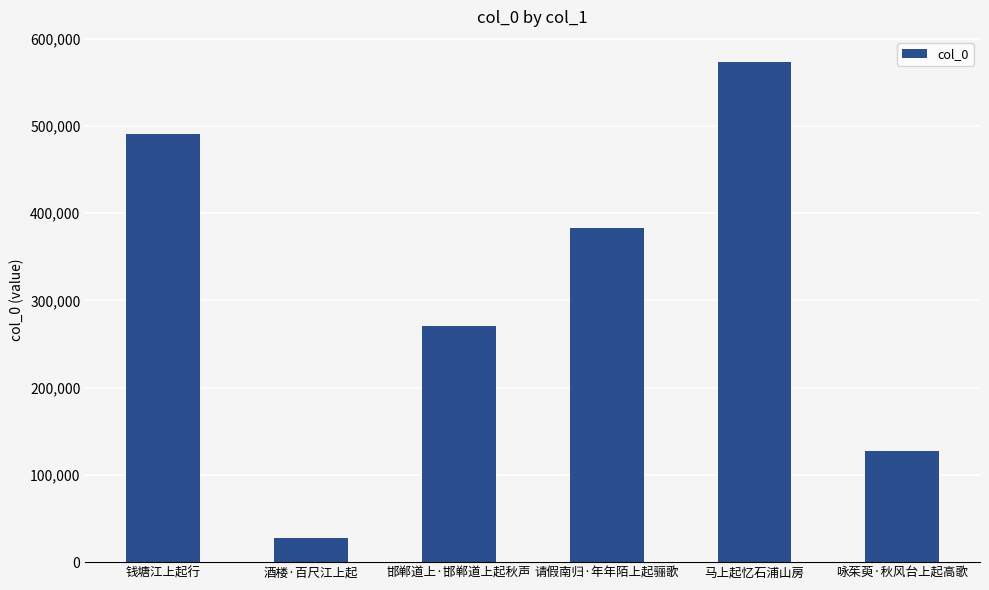

How many values are below 382879?

3